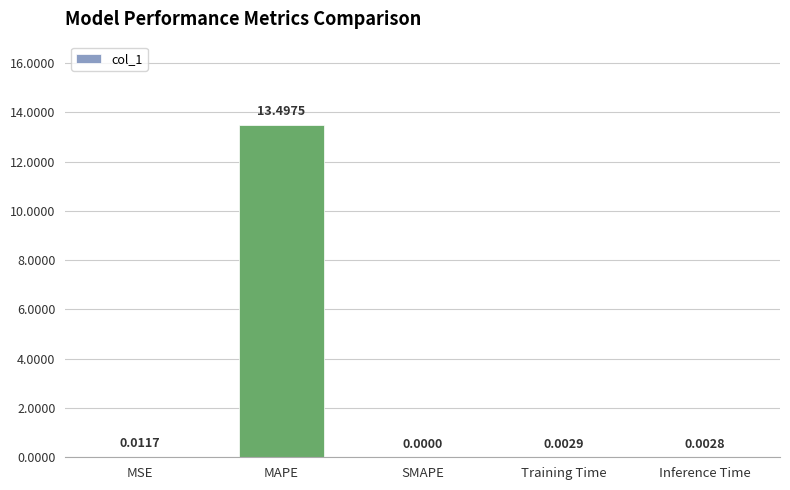

Count the number of values greater than 0.

4